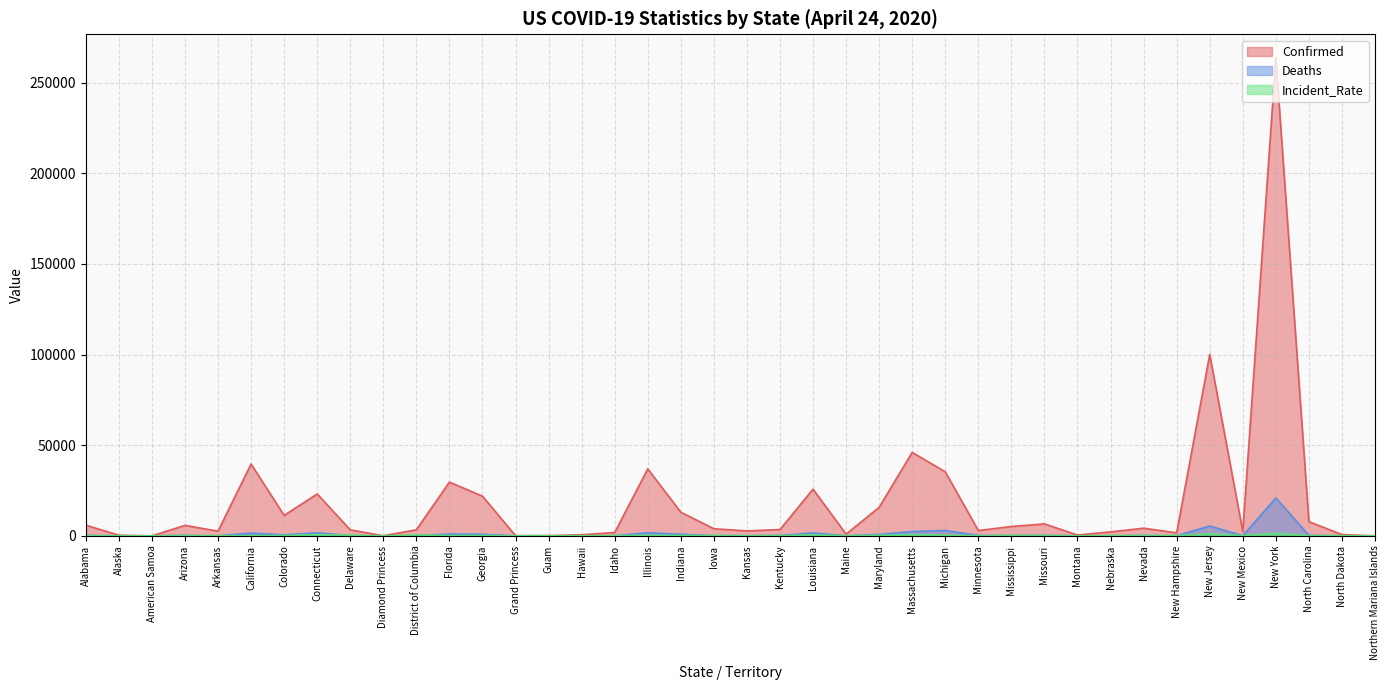

At which label does Confirmed reach its peak?

New York